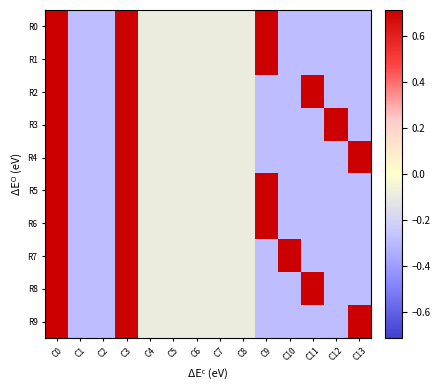

Reading left to right, extract all data points from this chart.

R0: C0=0.7	C1=-0.3	C2=-0.3	C3=0.7	C4=-0.1	C5=-0.1	C6=-0.1	C7=-0.1	C8=-0.1	C9=0.7	C10=-0.3	C11=-0.3	C12=-0.3	C13=-0.3
R1: C0=0.7	C1=-0.3	C2=-0.3	C3=0.7	C4=-0.1	C5=-0.1	C6=-0.1	C7=-0.1	C8=-0.1	C9=0.7	C10=-0.3	C11=-0.3	C12=-0.3	C13=-0.3
R2: C0=0.7	C1=-0.3	C2=-0.3	C3=0.7	C4=-0.1	C5=-0.1	C6=-0.1	C7=-0.1	C8=-0.1	C9=-0.3	C10=-0.3	C11=0.7	C12=-0.3	C13=-0.3
R3: C0=0.7	C1=-0.3	C2=-0.3	C3=0.7	C4=-0.1	C5=-0.1	C6=-0.1	C7=-0.1	C8=-0.1	C9=-0.3	C10=-0.3	C11=-0.3	C12=0.7	C13=-0.3
R4: C0=0.7	C1=-0.3	C2=-0.3	C3=0.7	C4=-0.1	C5=-0.1	C6=-0.1	C7=-0.1	C8=-0.1	C9=-0.3	C10=-0.3	C11=-0.3	C12=-0.3	C13=0.7
R5: C0=0.7	C1=-0.3	C2=-0.3	C3=0.7	C4=-0.1	C5=-0.1	C6=-0.1	C7=-0.1	C8=-0.1	C9=0.7	C10=-0.3	C11=-0.3	C12=-0.3	C13=-0.3
R6: C0=0.7	C1=-0.3	C2=-0.3	C3=0.7	C4=-0.1	C5=-0.1	C6=-0.1	C7=-0.1	C8=-0.1	C9=0.7	C10=-0.3	C11=-0.3	C12=-0.3	C13=-0.3
R7: C0=0.7	C1=-0.3	C2=-0.3	C3=0.7	C4=-0.1	C5=-0.1	C6=-0.1	C7=-0.1	C8=-0.1	C9=-0.3	C10=0.7	C11=-0.3	C12=-0.3	C13=-0.3
R8: C0=0.7	C1=-0.3	C2=-0.3	C3=0.7	C4=-0.1	C5=-0.1	C6=-0.1	C7=-0.1	C8=-0.1	C9=-0.3	C10=-0.3	C11=0.7	C12=-0.3	C13=-0.3
R9: C0=0.7	C1=-0.3	C2=-0.3	C3=0.7	C4=-0.1	C5=-0.1	C6=-0.1	C7=-0.1	C8=-0.1	C9=-0.3	C10=-0.3	C11=-0.3	C12=-0.3	C13=0.7